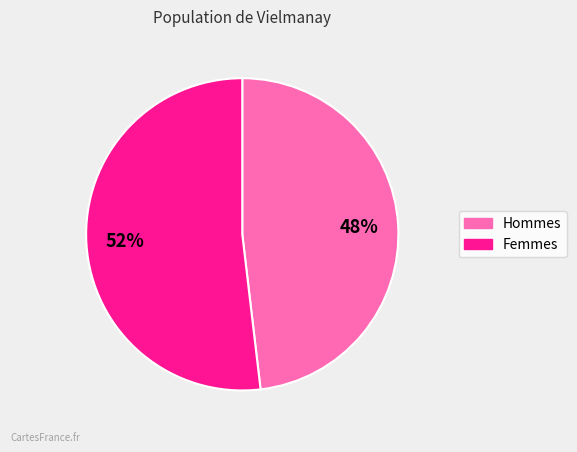

To the nearest percent, what is the average slice percentage?

50%